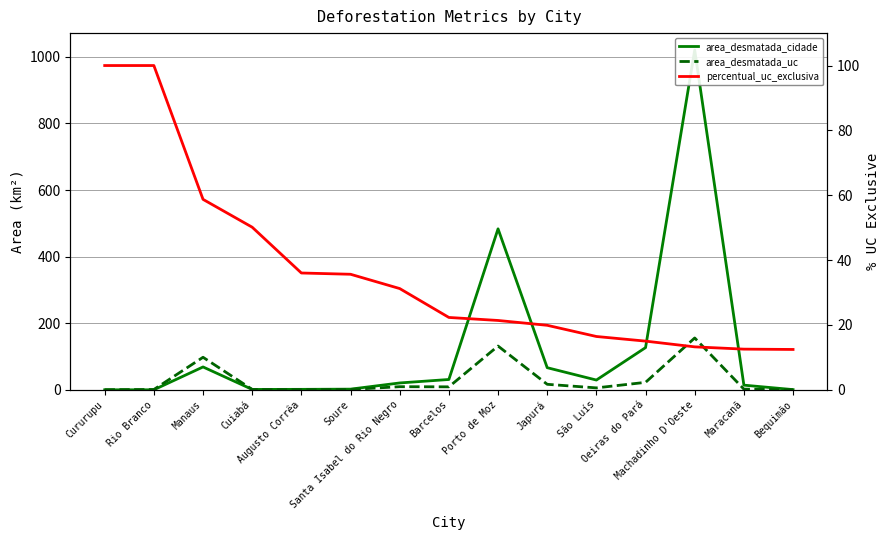

True or false: area_desmatada_uc has more than 1 interior local peaks.

True